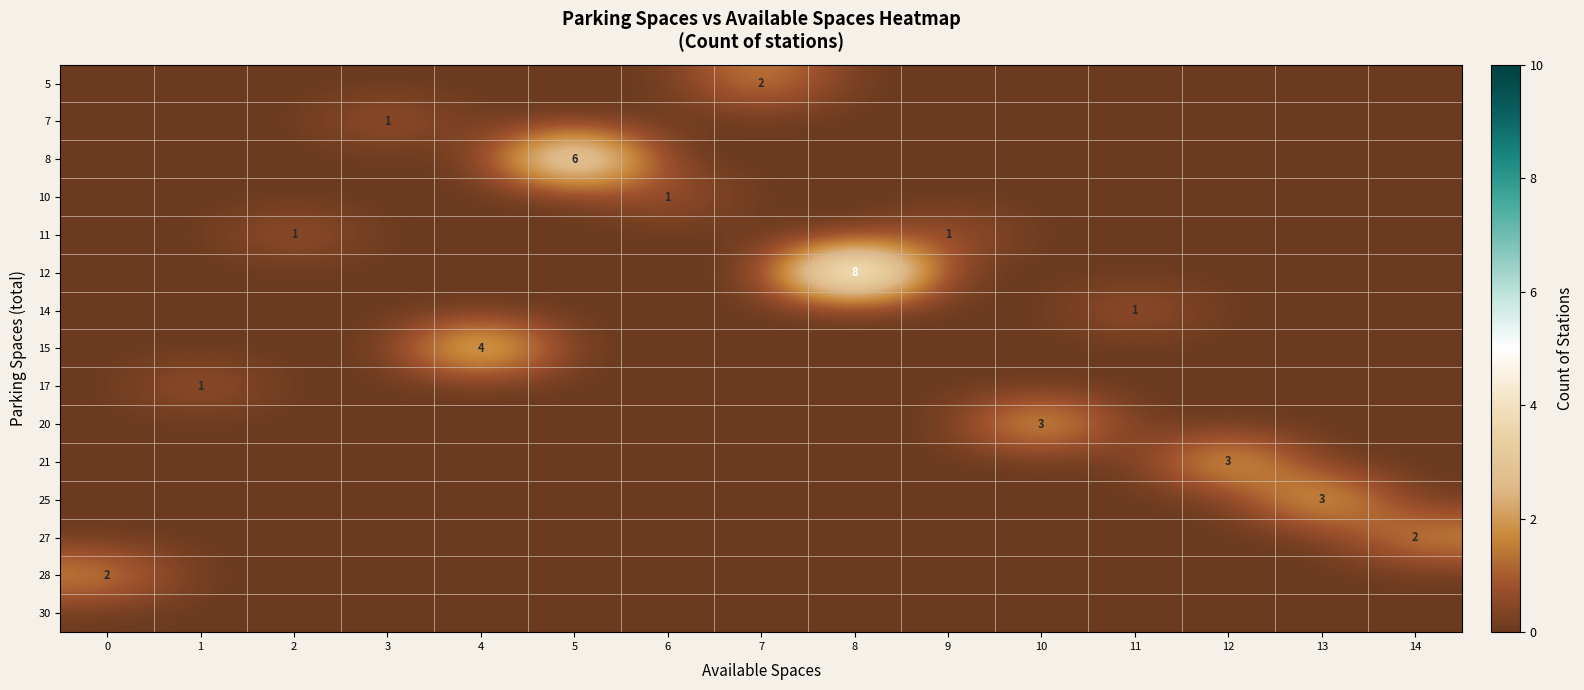

Is the value of 7 at 12 greater than the value of 17 at 13?

No